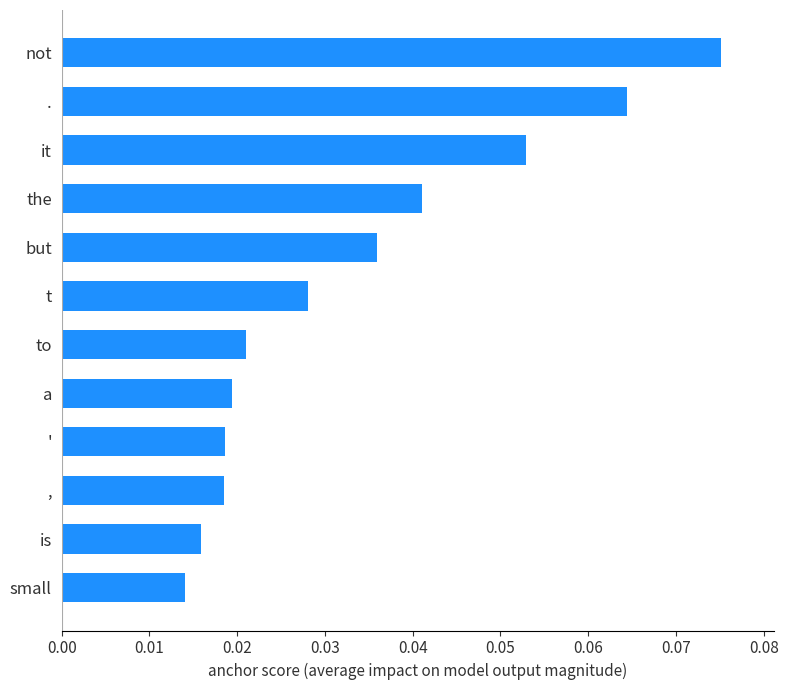

Which label corresponds to the largest value in the chart?

not